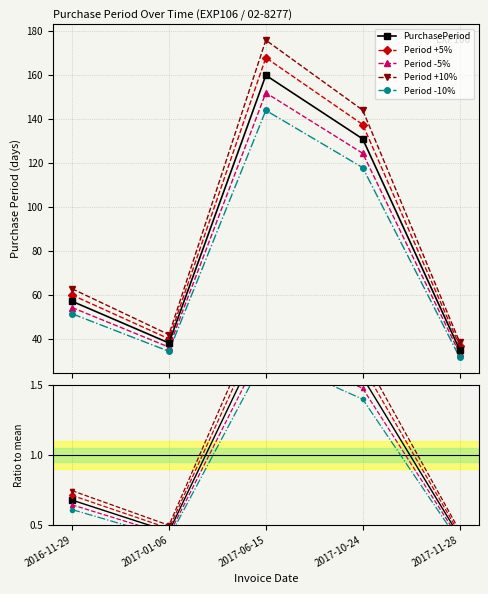

What is the maximum value for Period -10%?

144.0